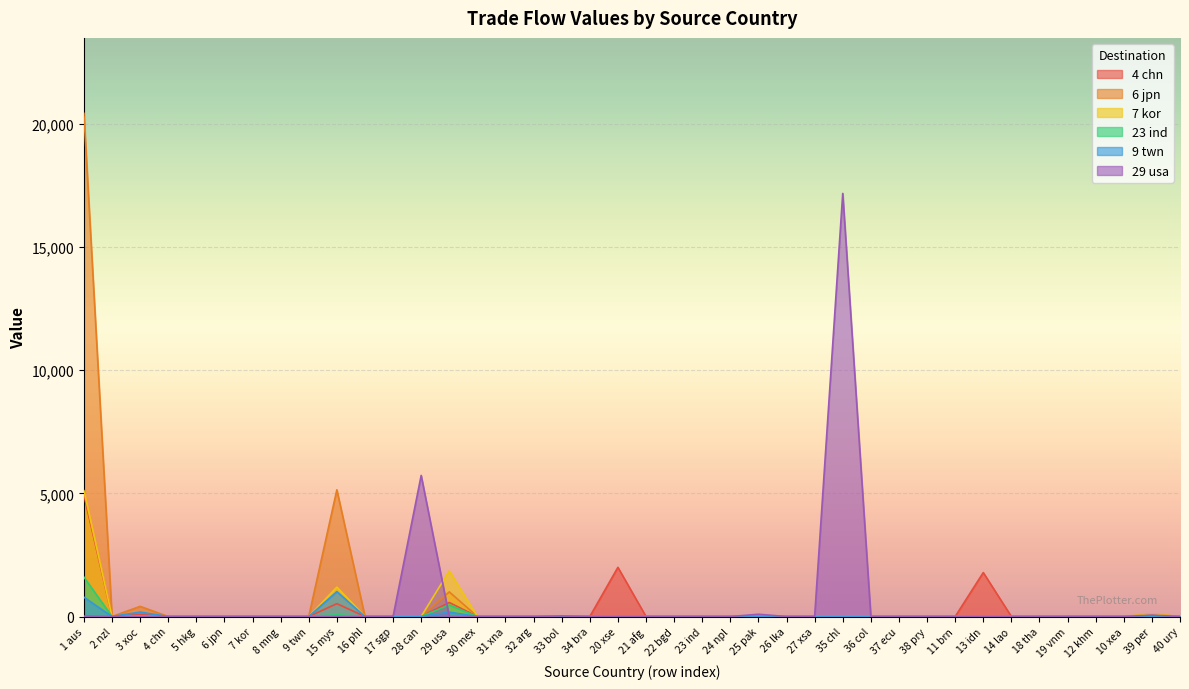

Which series changed the most between 4 chn and 21 afg?

4 chn